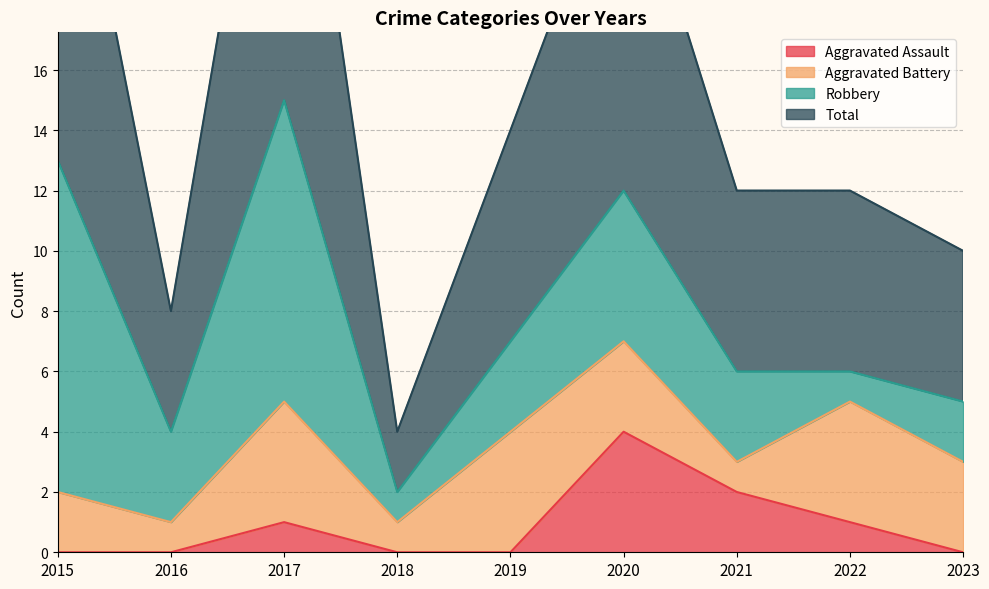

What is the difference between the maximum and minimum values in the Total series?

26